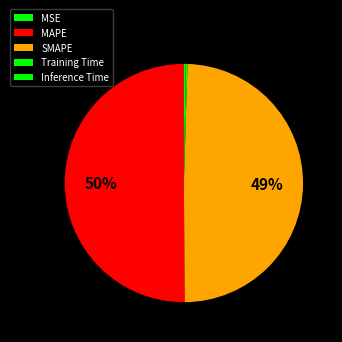

How much of the chart is everything except Training Time?

99.8%